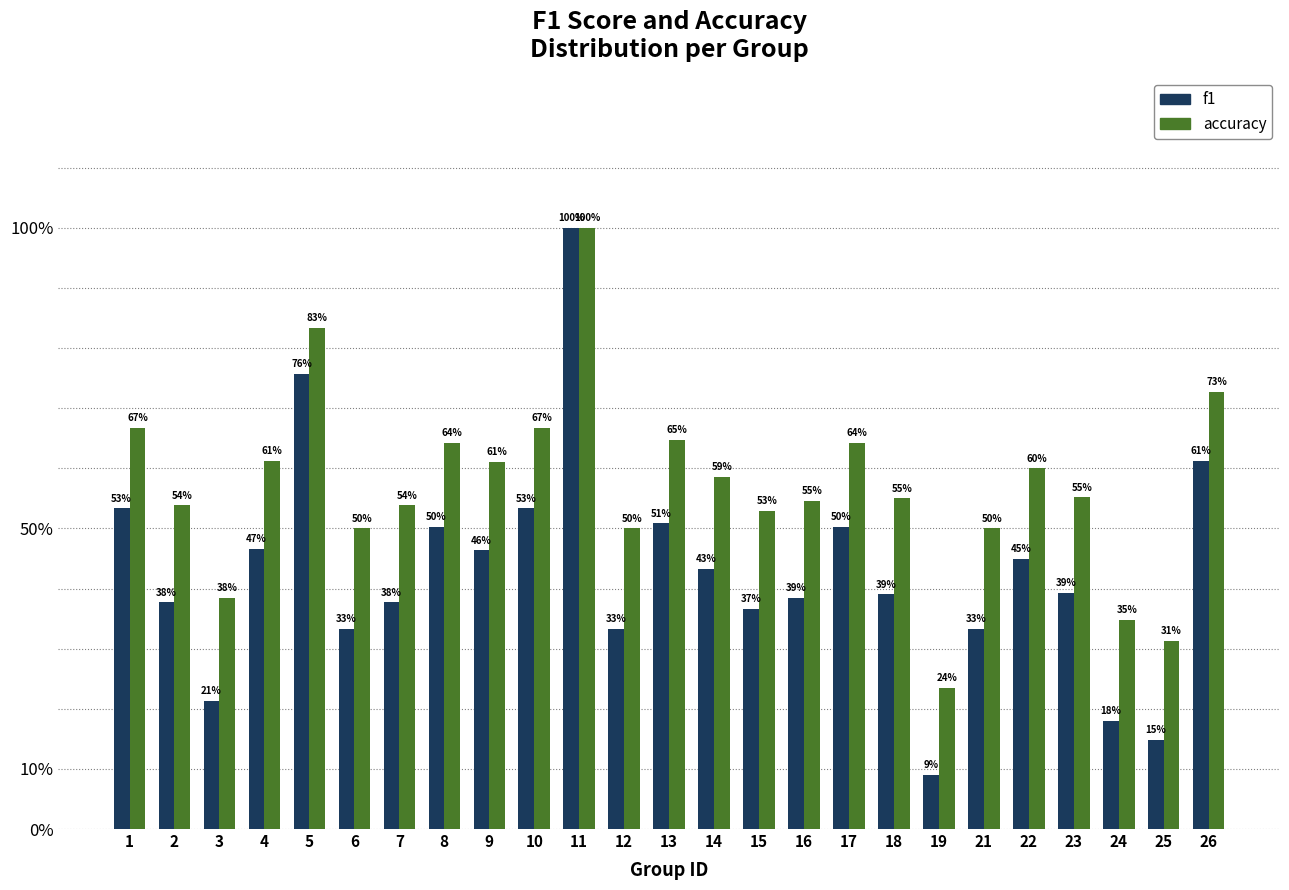

Does the chart contain stacked bars?

No